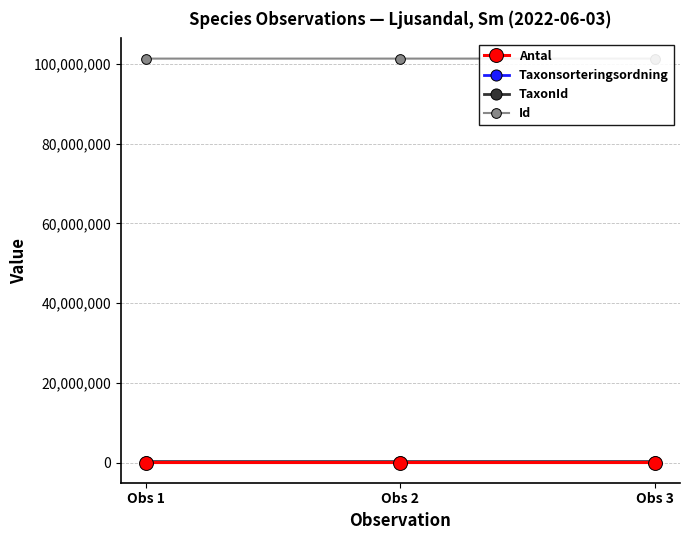

At how many categories does at least one series exceed 28973338?

3